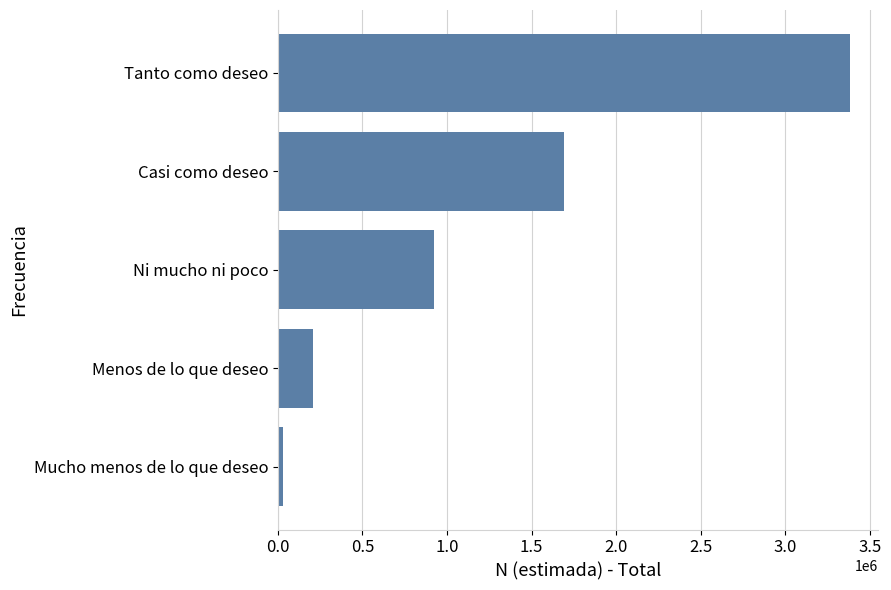

The value at Ni mucho ni poco is 1649158. True or false?

False